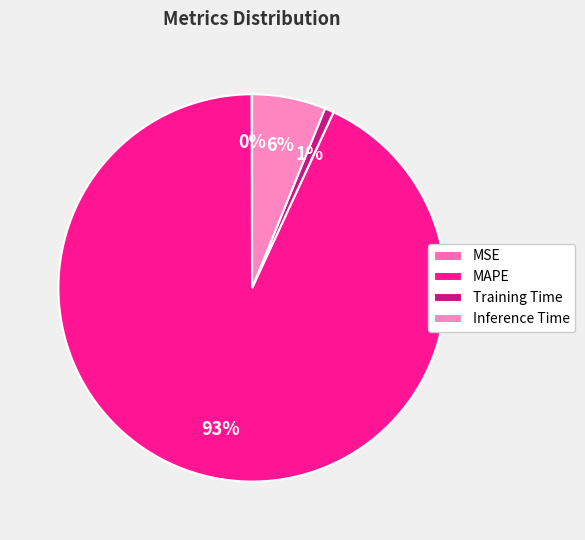

To the nearest percent, what is the difference between the Inference Time and MSE slice percentages?

6%